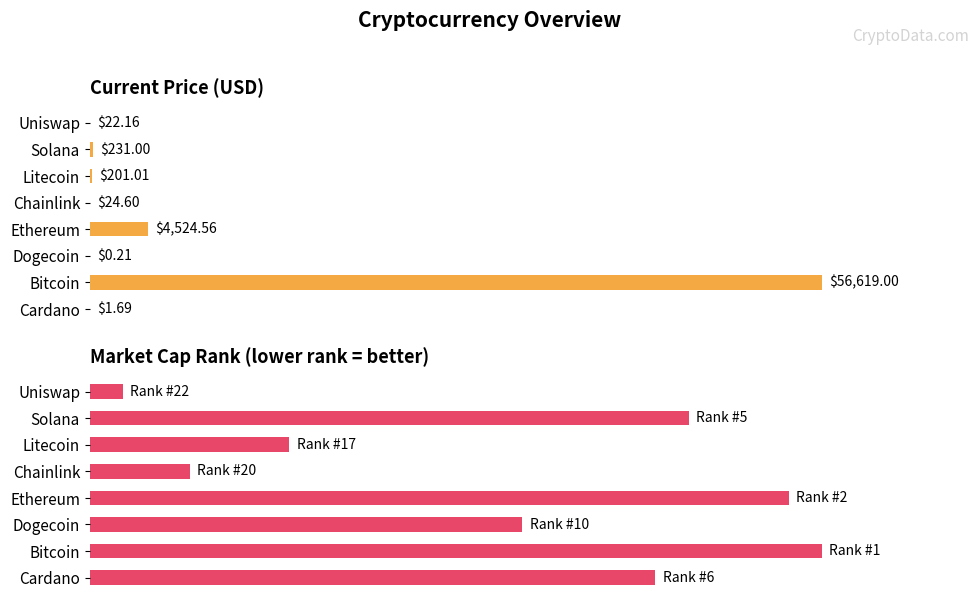

Is the value of Current Price (normalized) at Cardano greater than the value of Market Cap Rank (normalized) at Solana?

No